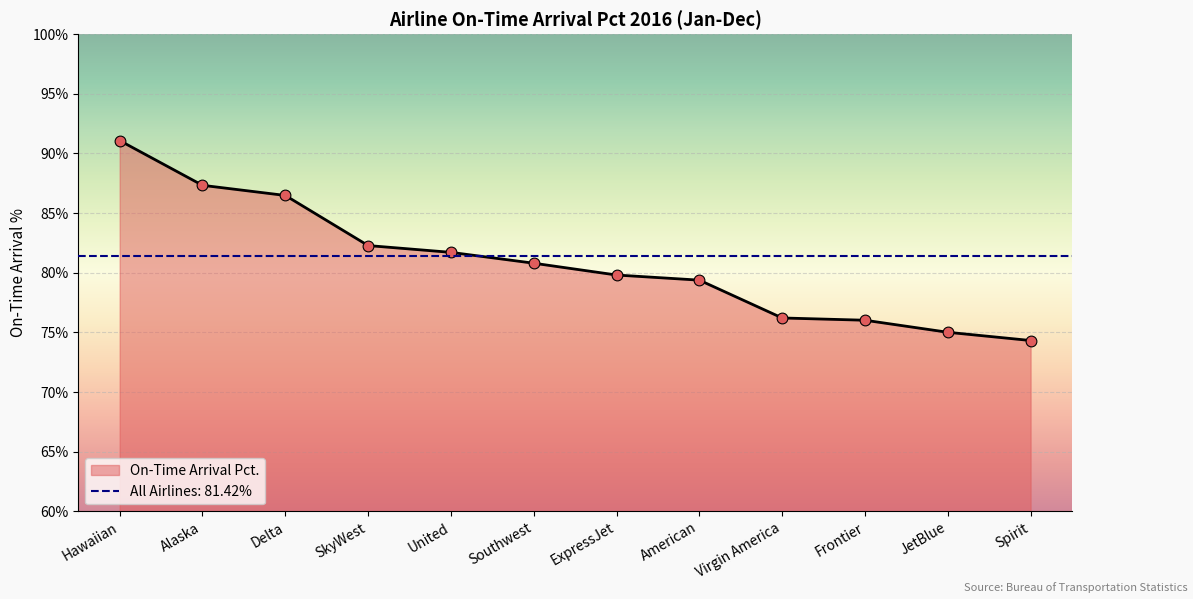

Approximately how many times larger is the value at Spirit compared to Frontier?

1.0